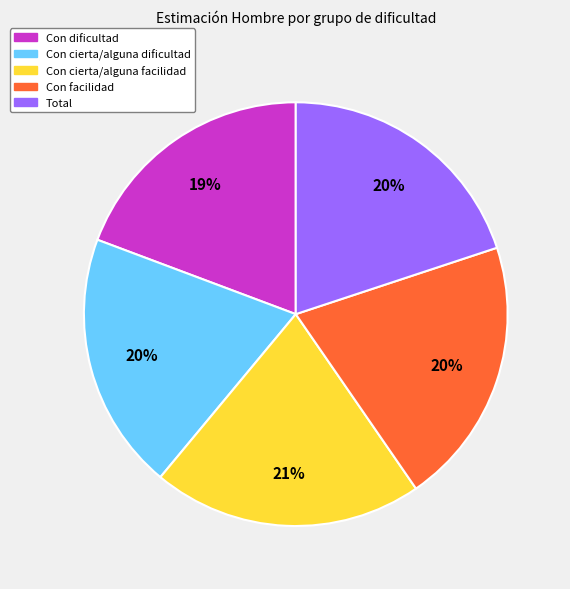

The Con dificultad slice represents 34% of the pie. True or false?

False